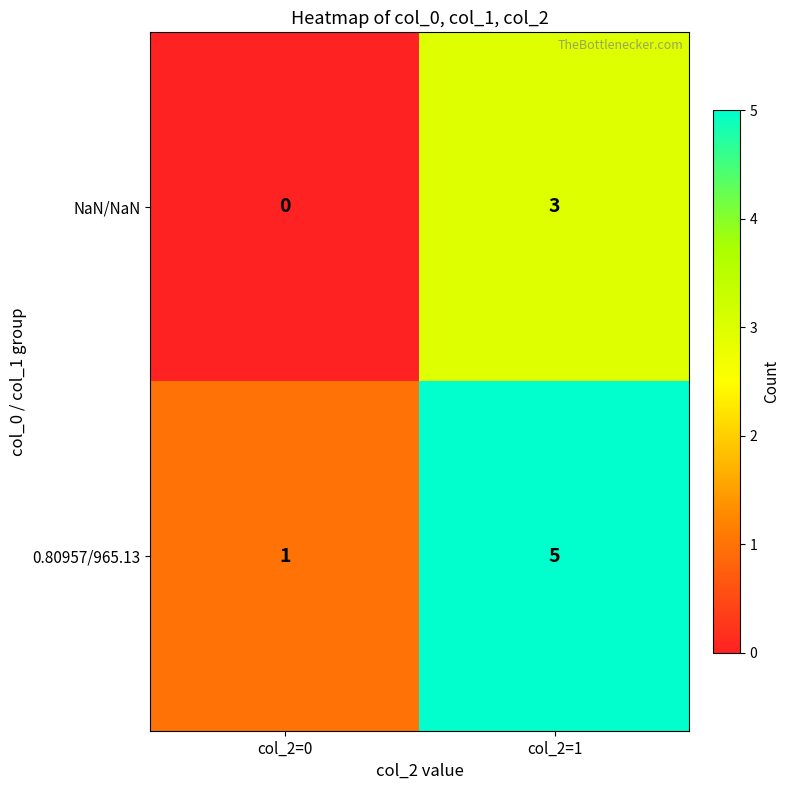

The value of 0.80957/965.13 at col_2=1 is 2. True or false?

False